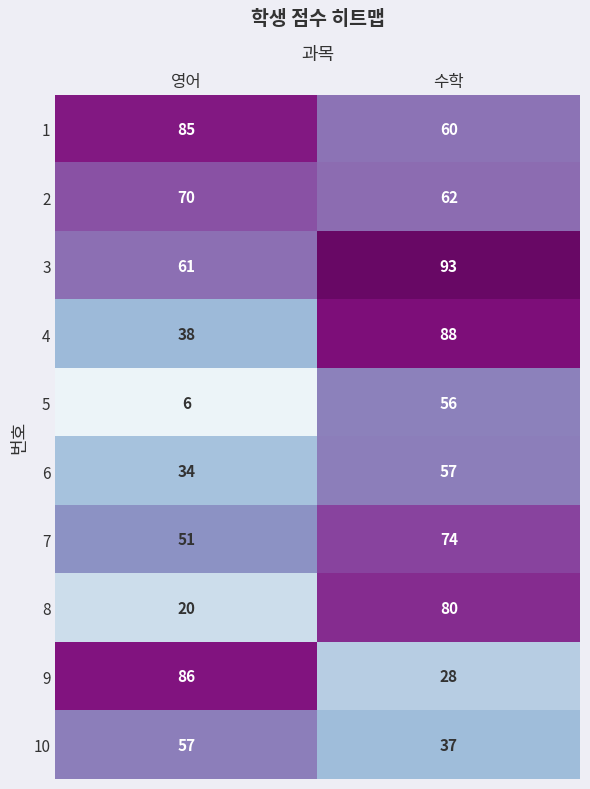

What is the difference between the highest and lowest values at 수학?

65